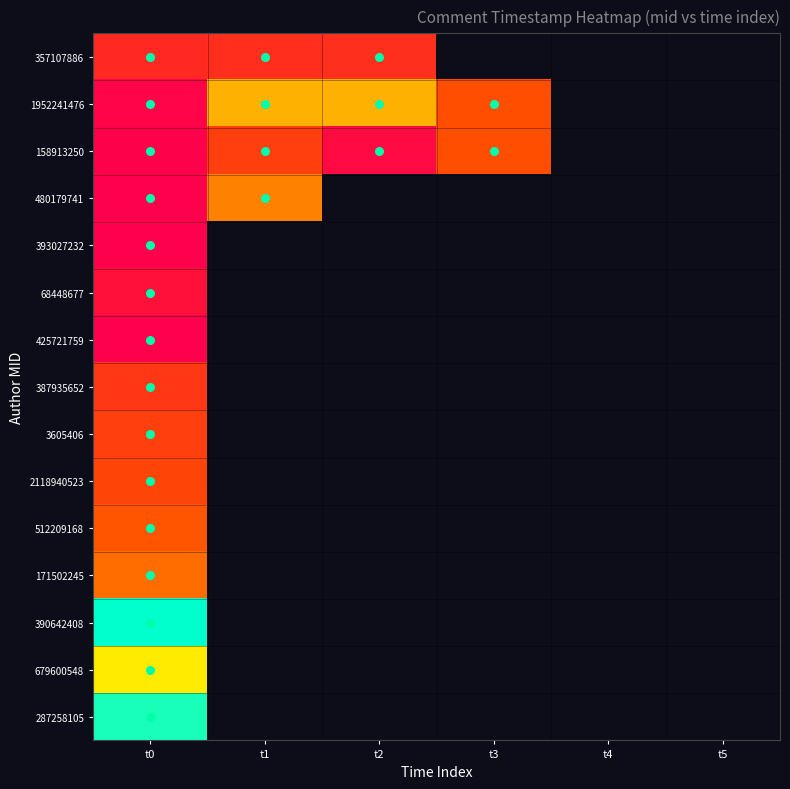

Rank the series by their maximum value, from highest to lowest.

390642408, 287258105, 679600548, 1952241476, 480179741, 171502245, 512209168, 158913250, 2118940523, 3605406, 387935652, 357107886, 68448677, 425721759, 393027232